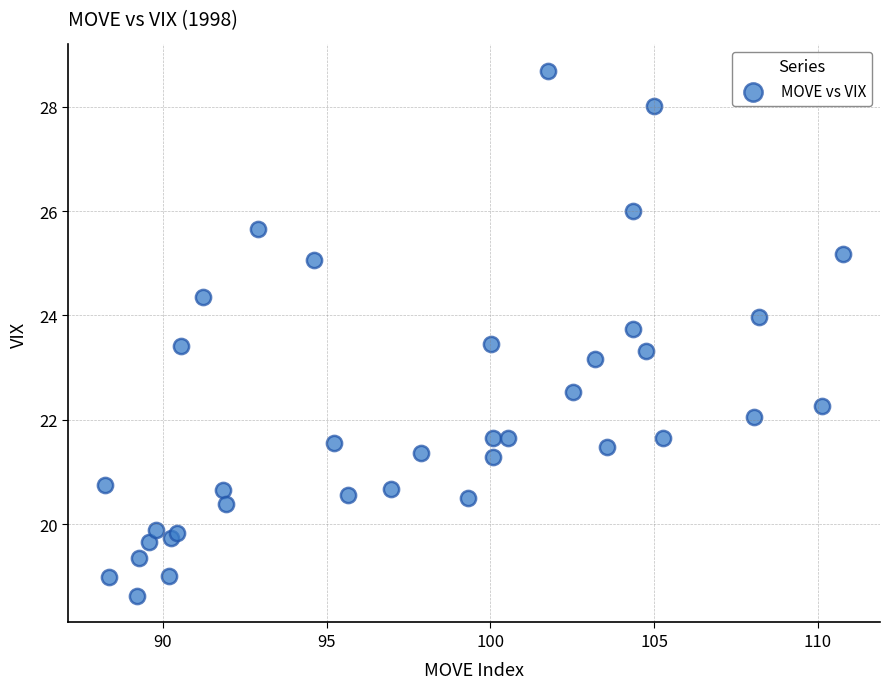

What Y value in the scatter plot is closest to 23?

23.2